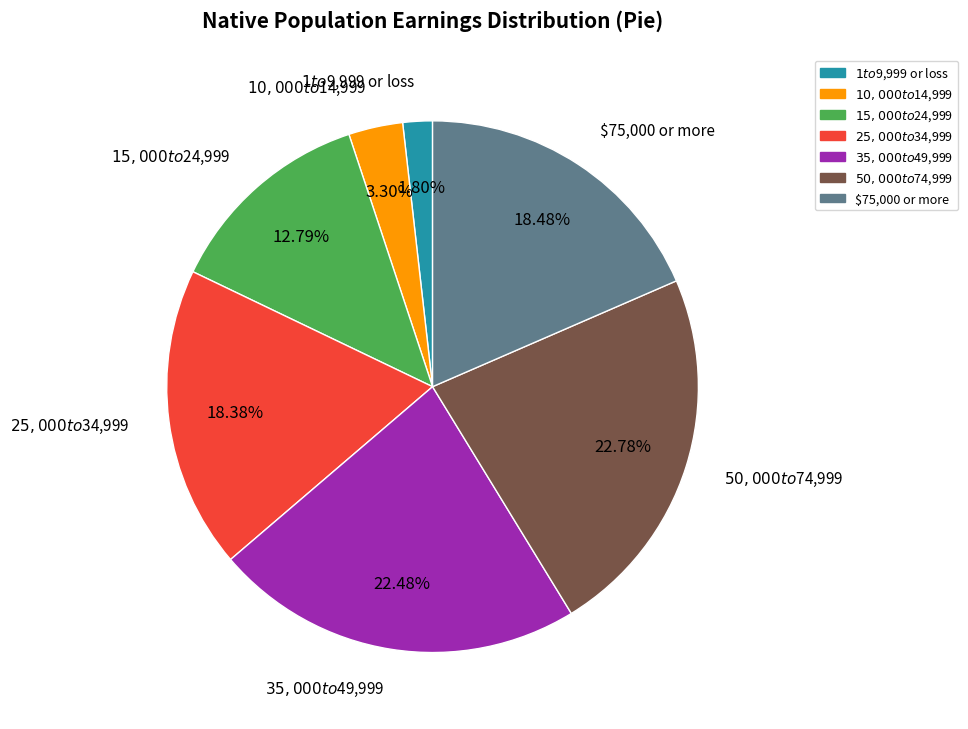

Does any single category account for the majority?

No